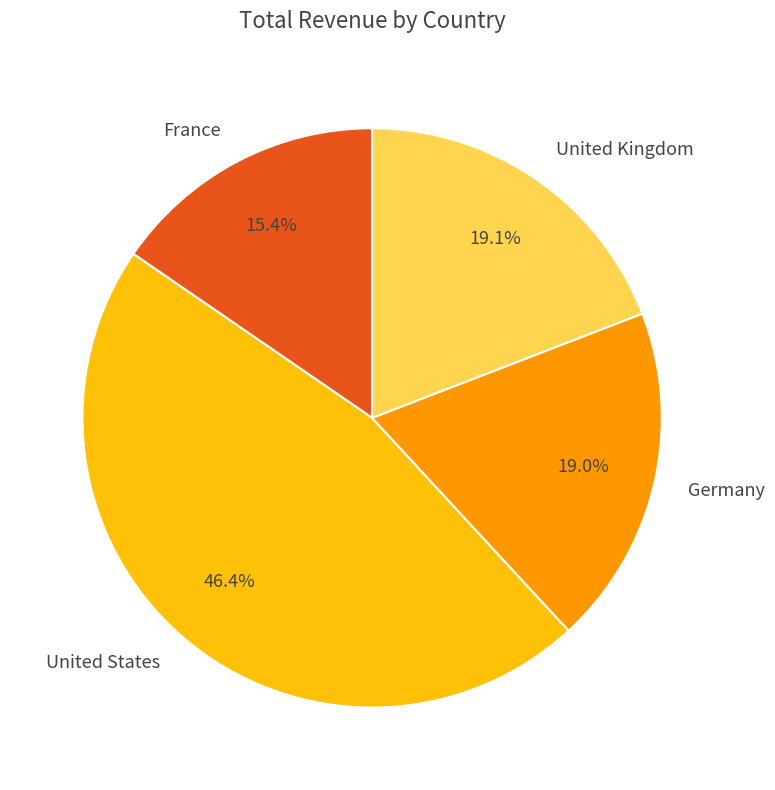

To the nearest percent, what is the average slice percentage?

25%